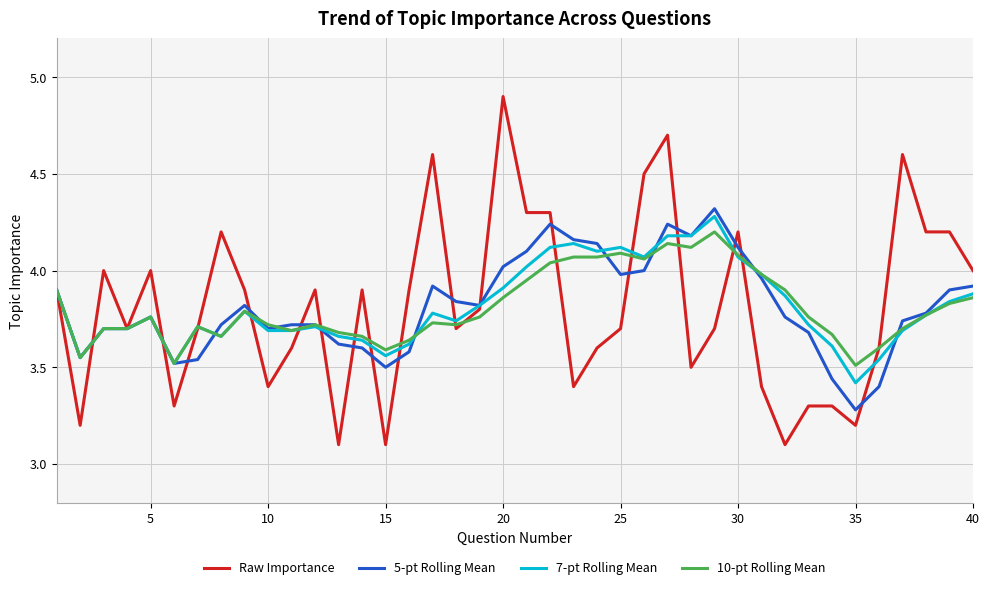

True or false: 5-pt Rolling Mean and 10-pt Rolling Mean intersect in this chart.

True